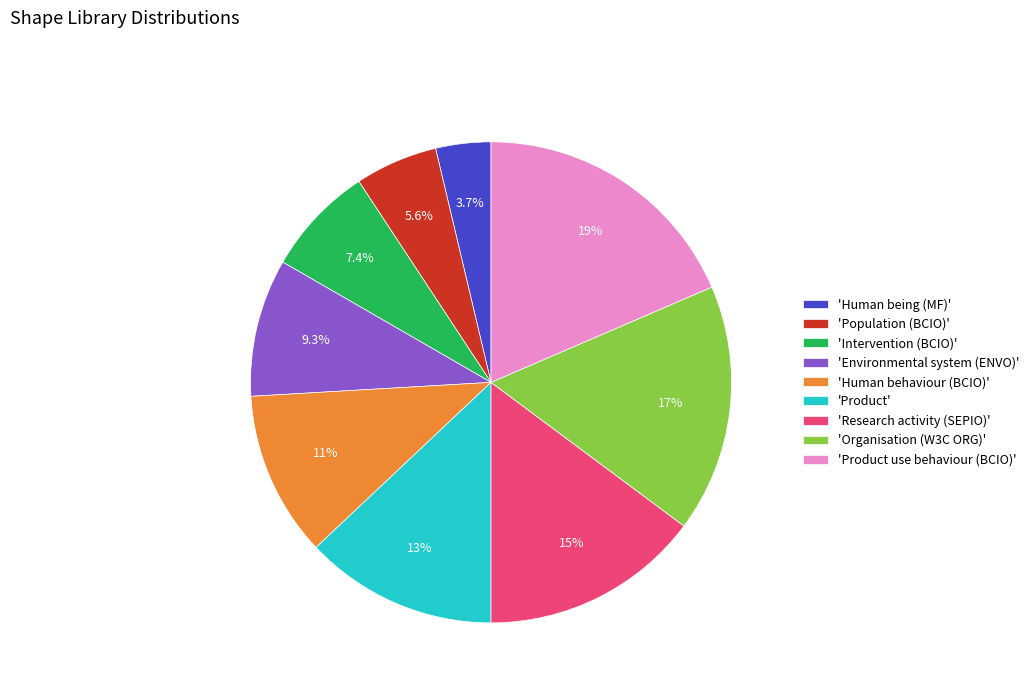

Rank the categories by value from highest to lowest.

'Product use behaviour (BCIO)', 'Organisation (W3C ORG)', 'Research activity (SEPIO)', 'Product', 'Human behaviour (BCIO)', 'Environmental system (ENVO)', 'Intervention (BCIO)', 'Population (BCIO)', 'Human being (MF)'